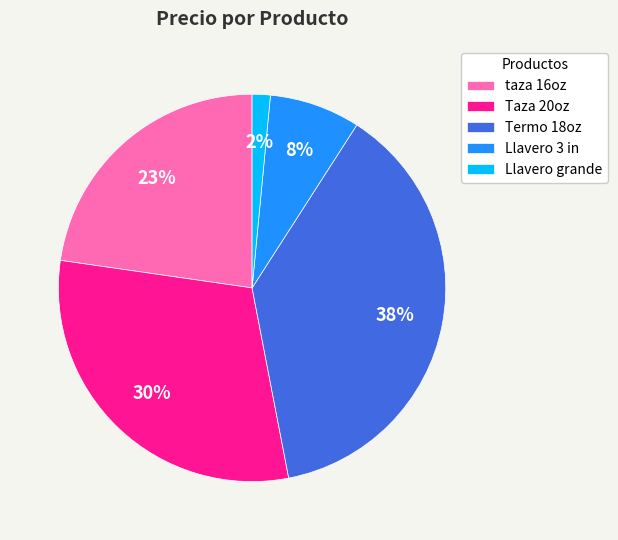

What percentage is the Llavero 3 in slice, to the nearest percent?

8%